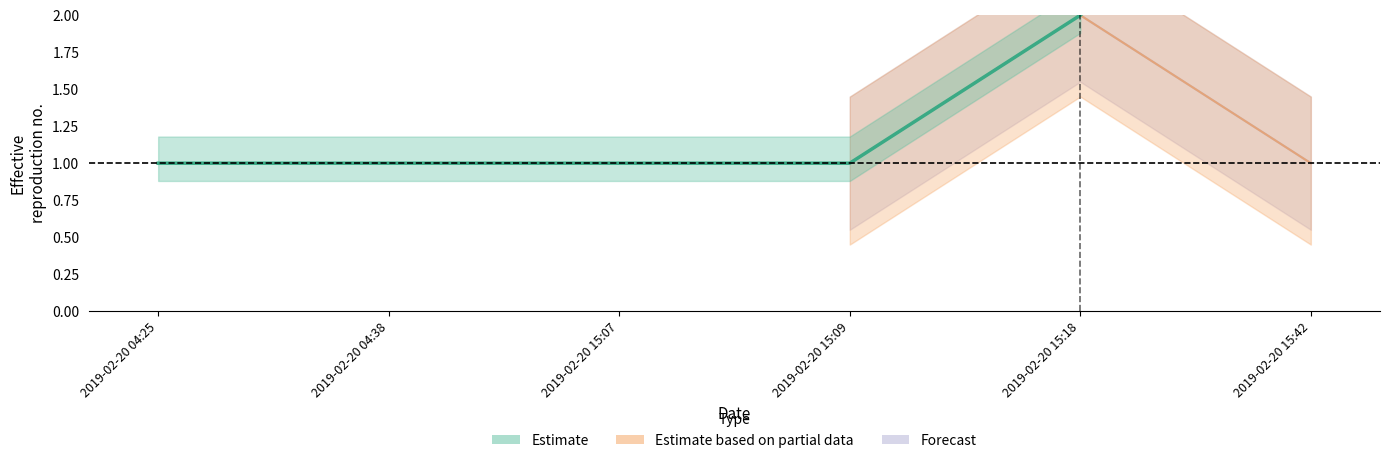

True or false: Estimate has a value of 1 at 2019-02-20 15:09.

True